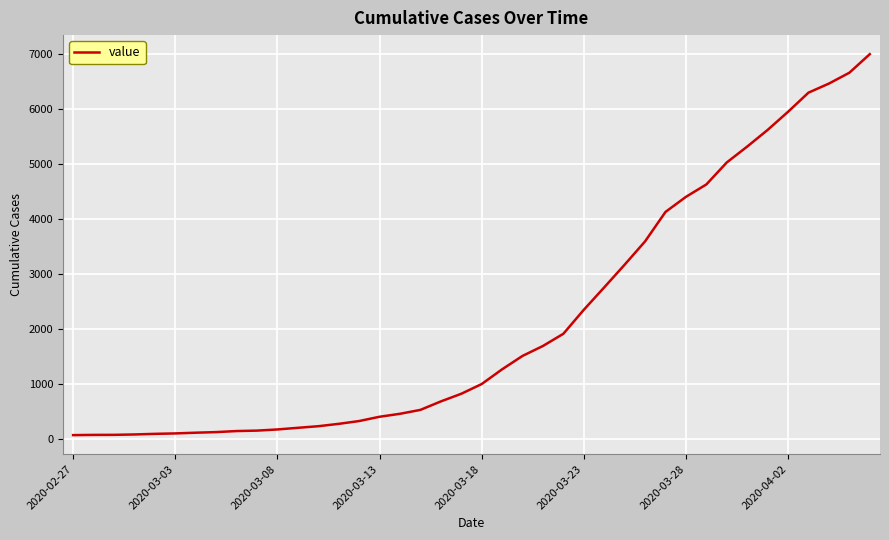

What is the difference between the maximum and minimum values?

6931